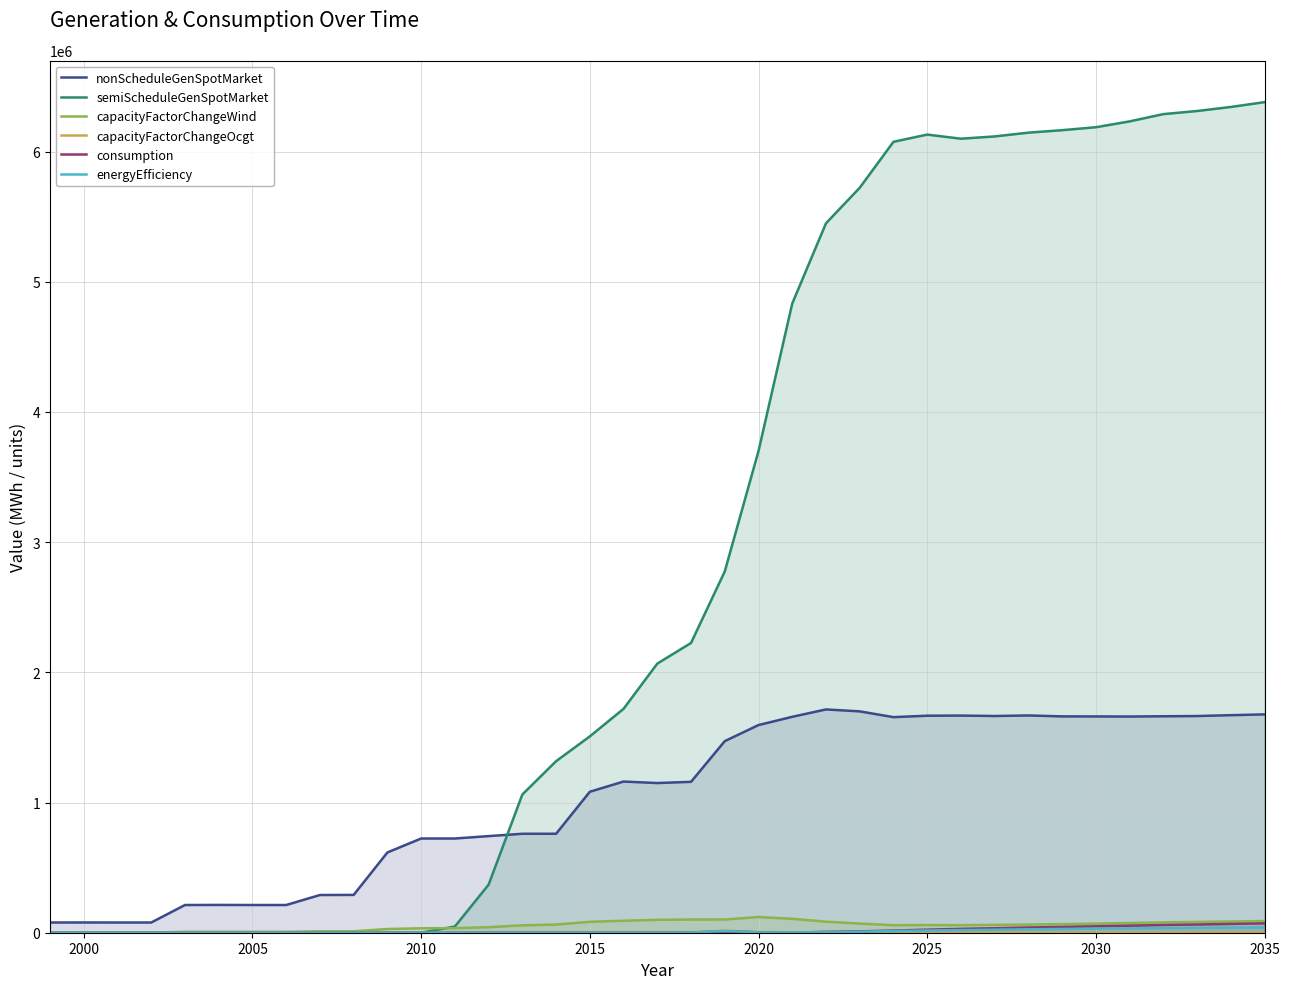

Which series has the widest spread of values?

semiScheduleGenSpotMarket